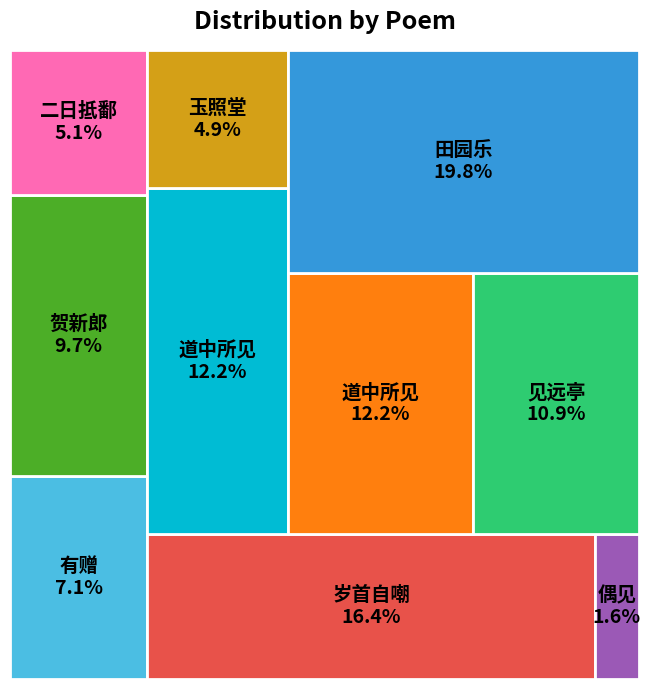

Between 见远亭·天边毫末见千峰 and 贺新郎·醉见千山面, which is larger?

见远亭·天边毫末见千峰